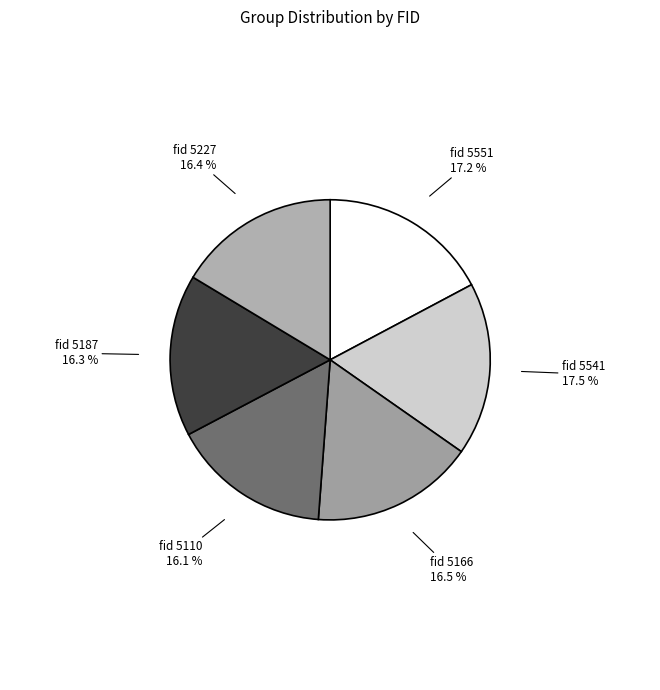

Approximately how many times larger is the value at fid 5227 compared to fid 5541?

0.9